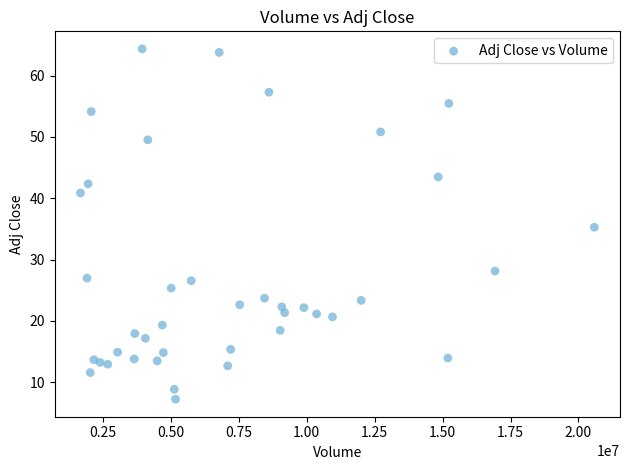

What is the range of Y values (max minus min)?

57.1